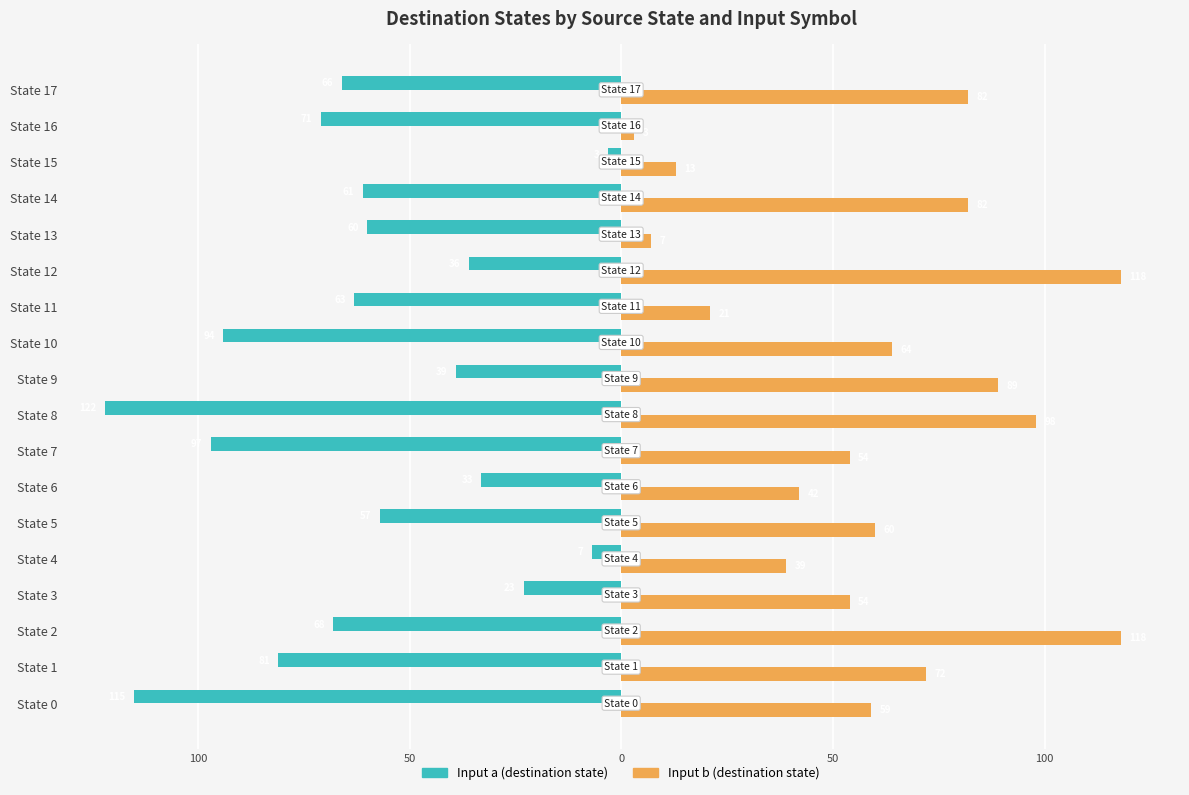

How many groups of bars are there?

18